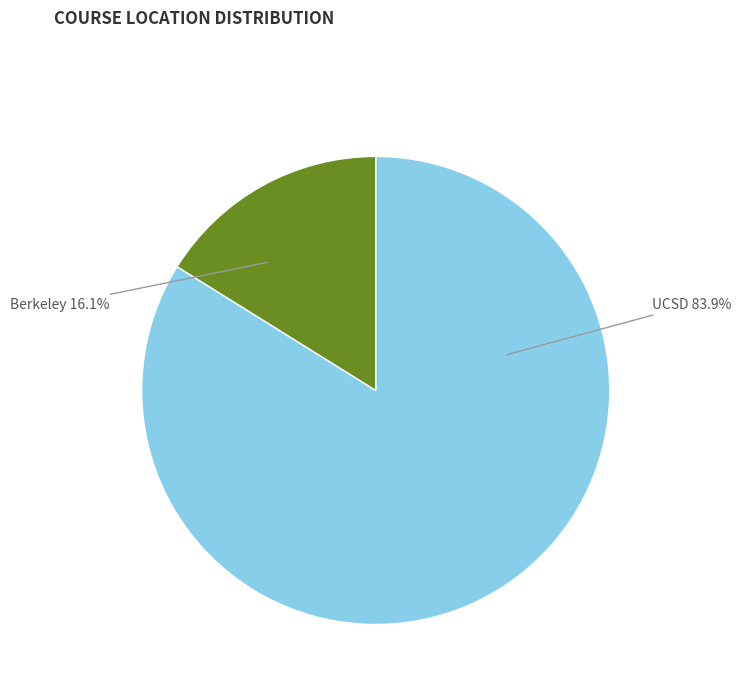

Is there a majority slice in this chart?

Yes